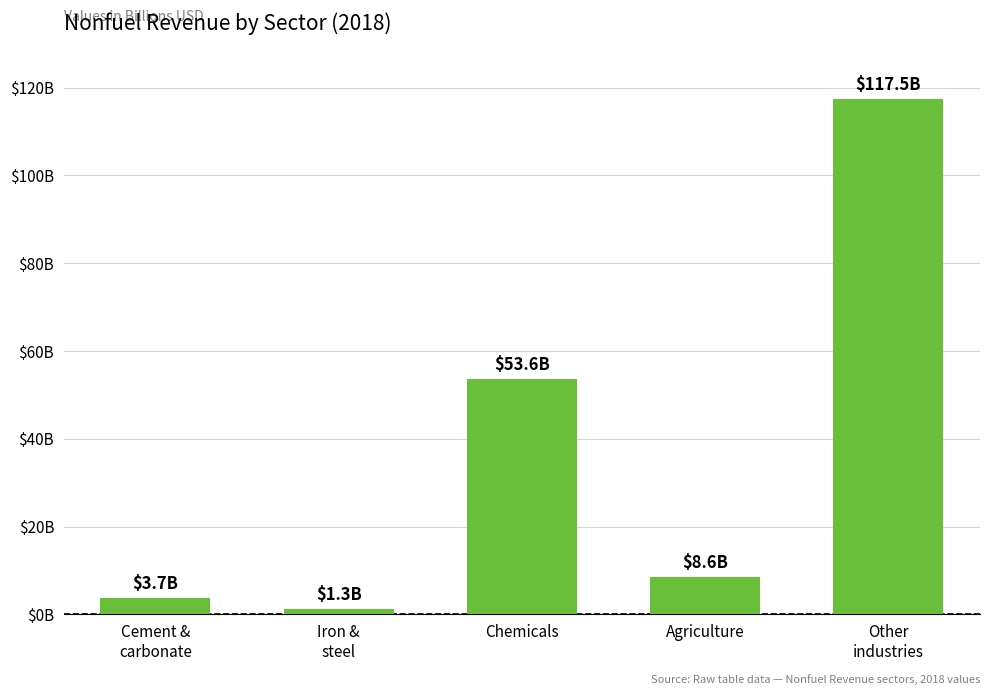

Does the chart contain any negative values?

No